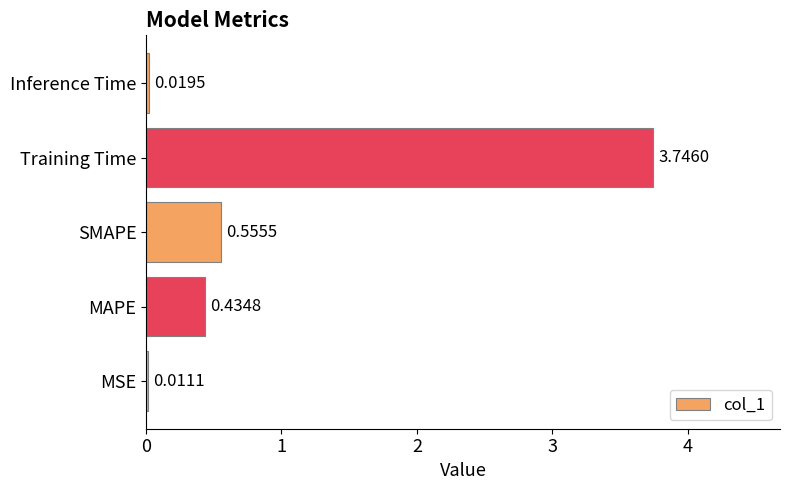

What is the sum of the values at MAPE and SMAPE?

1.0